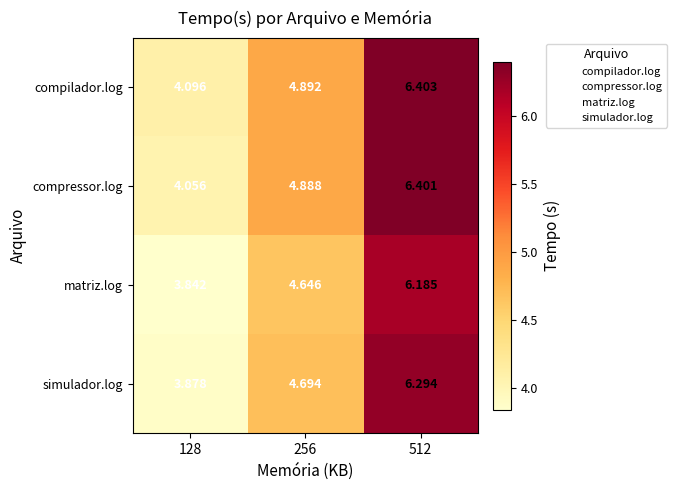

What is the difference between the highest and lowest values at 128?

0.3